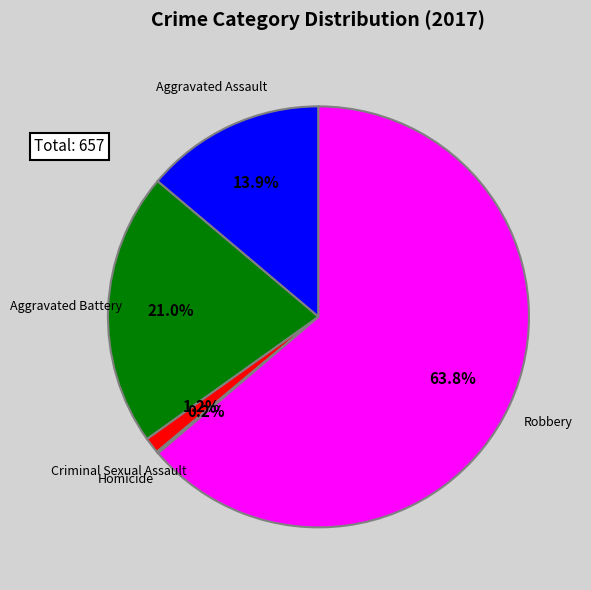

Does any single category account for the majority?

Yes